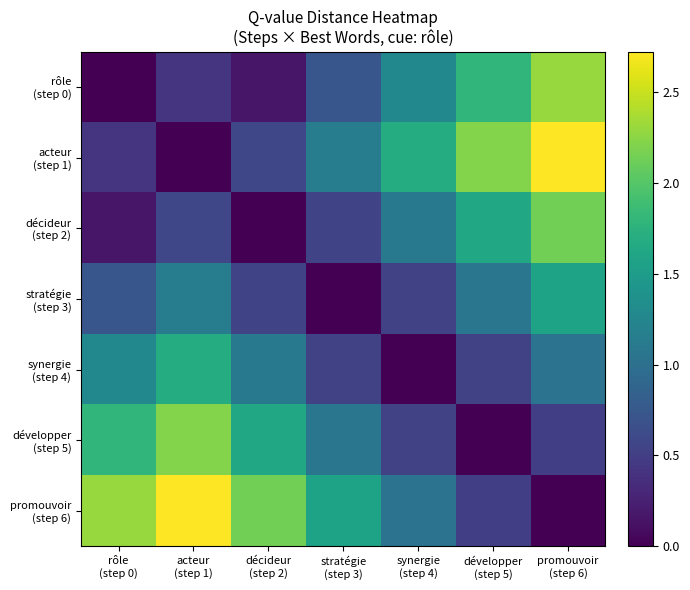

Which has a higher value, décideur
(step 2) or synergie
(step 4)?

synergie
(step 4)